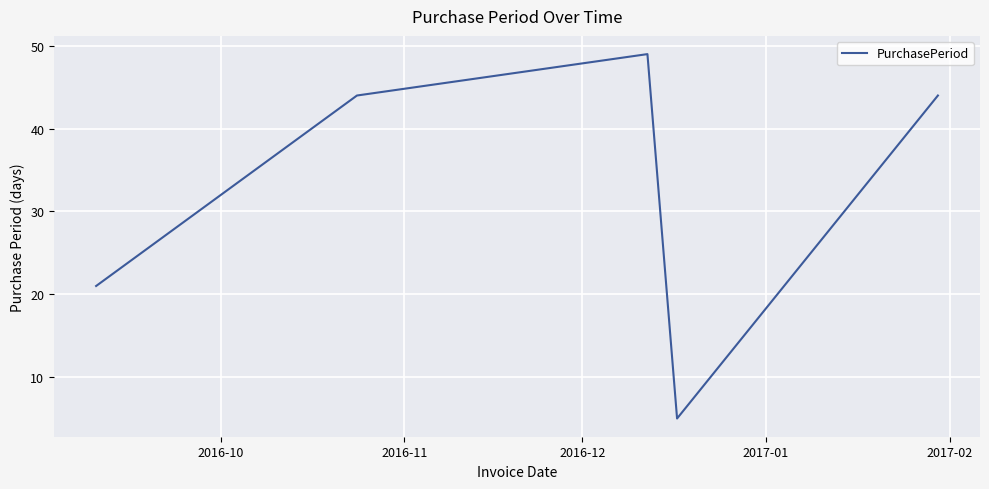

How many interior local valleys (lower than both neighbors) does the data have?

1